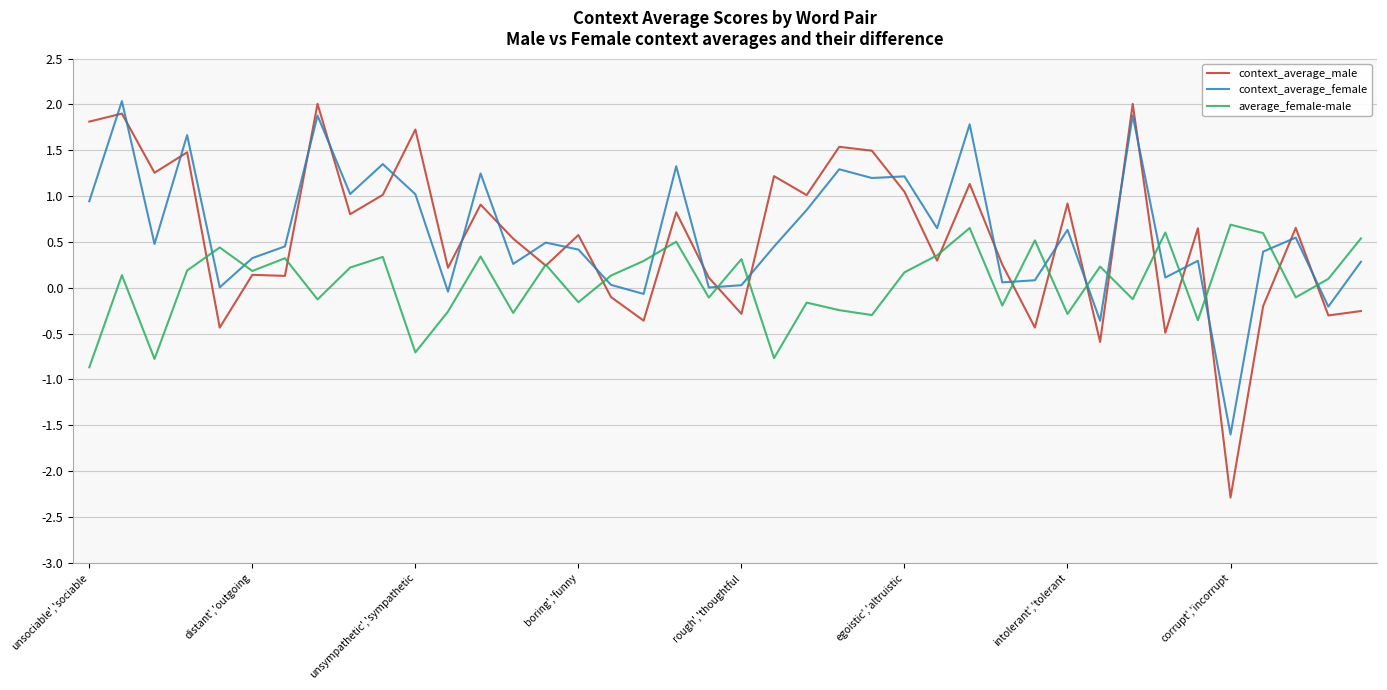

What are all the series names shown in the legend?

context_average_male, context_average_female, average_female-male